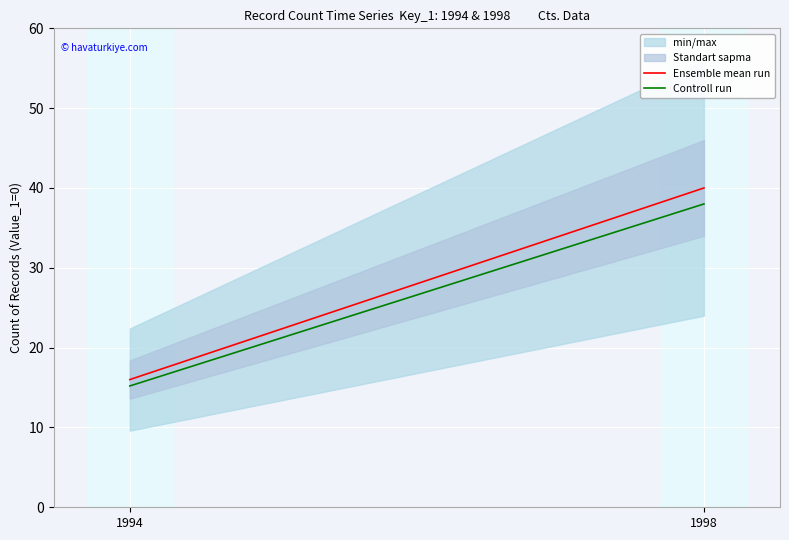

What is the average value of the Ensemble mean run series?

28.0